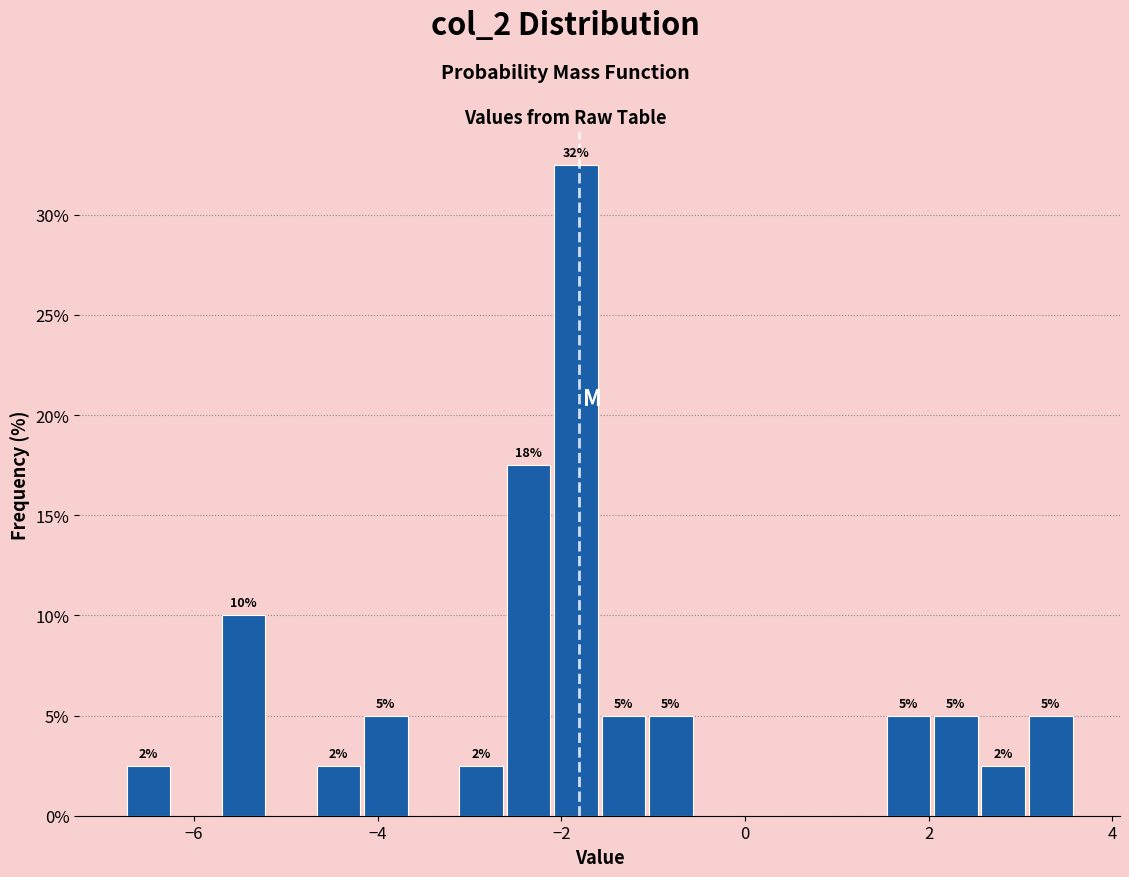

Around what value on the x-axis is the tallest bar? Give the approximate position of its centre, as read against the axis.

-1.8